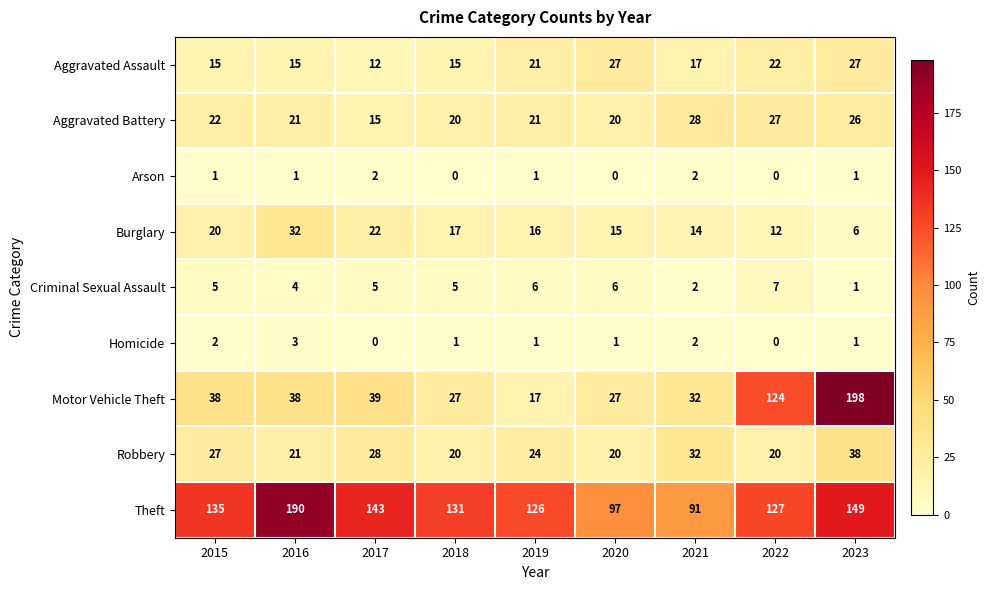

What is the difference between the second highest and second lowest values in the Theft series?

52